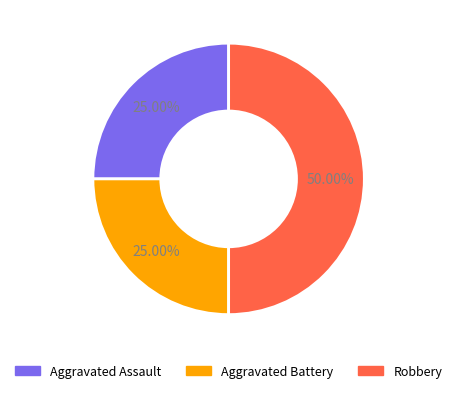

To the nearest percent, what is the combined percentage of Aggravated Battery and Robbery?

75%